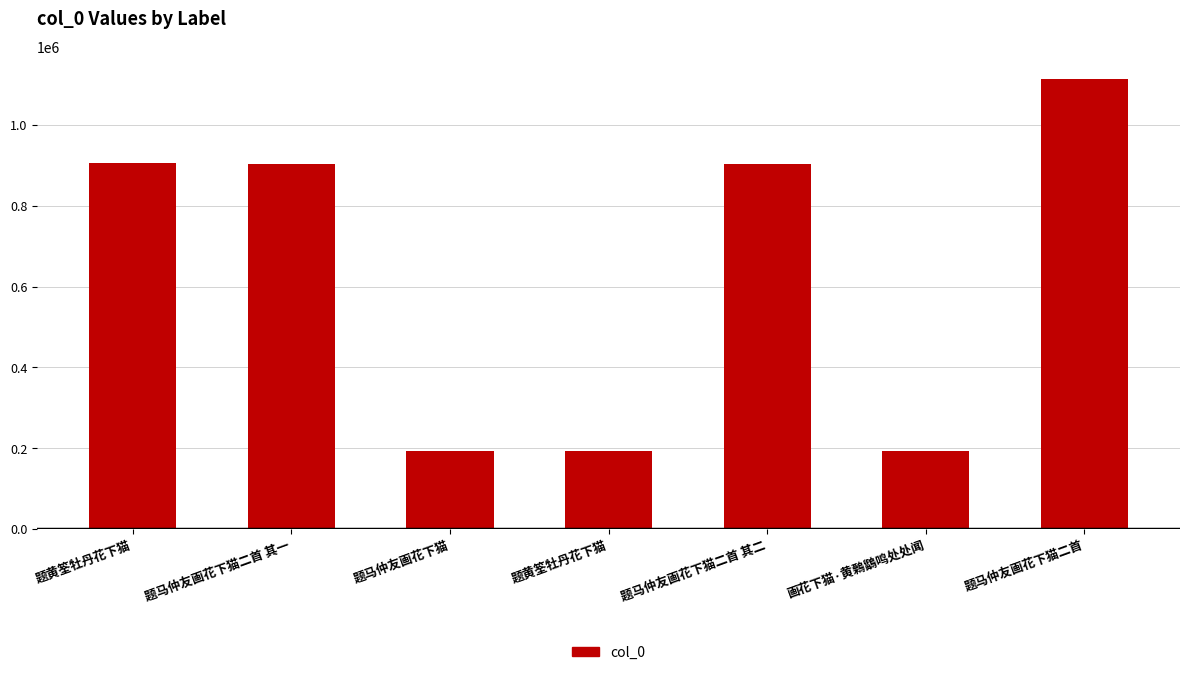

How many bars are there in total?

7